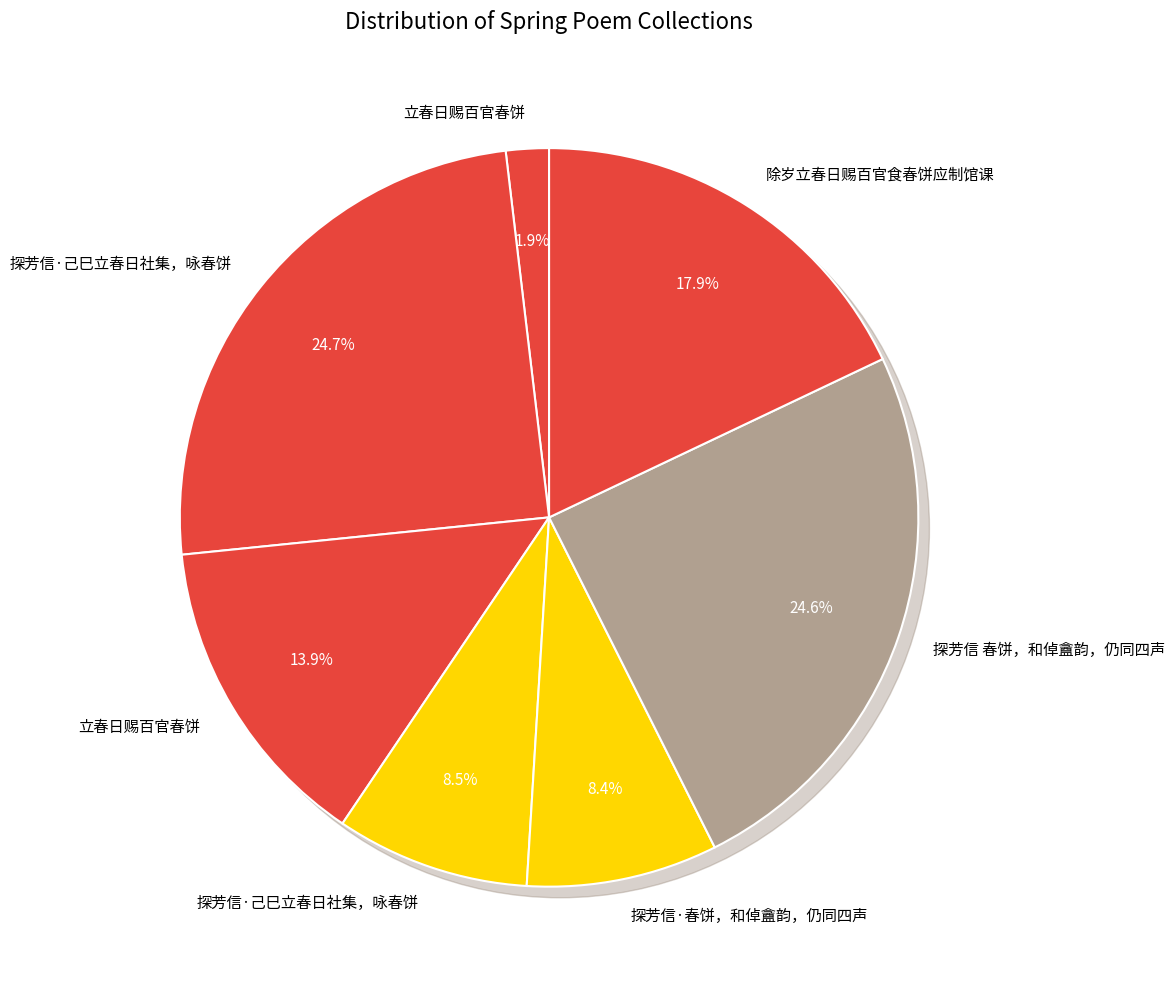

The 探芳信·己巳立春日社集，咏春饼 slice represents 13% of the pie. True or false?

False